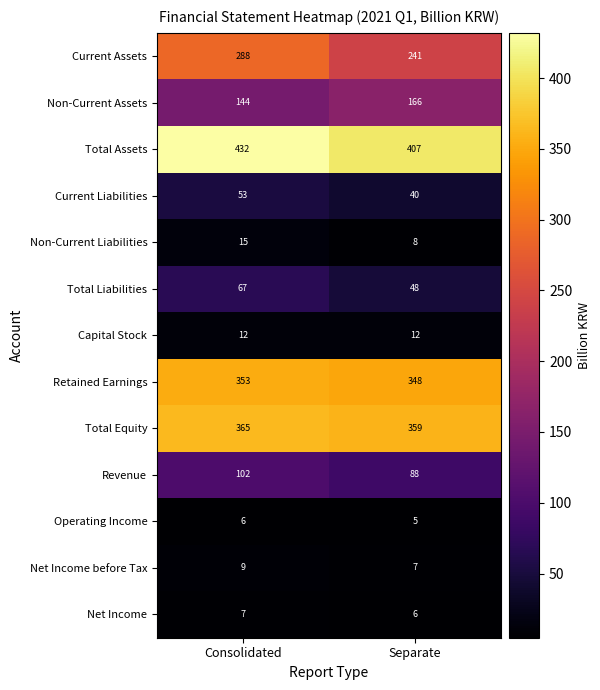

Is the value of Non-Current Liabilities at Separate greater than the value of Revenue at Separate?

No